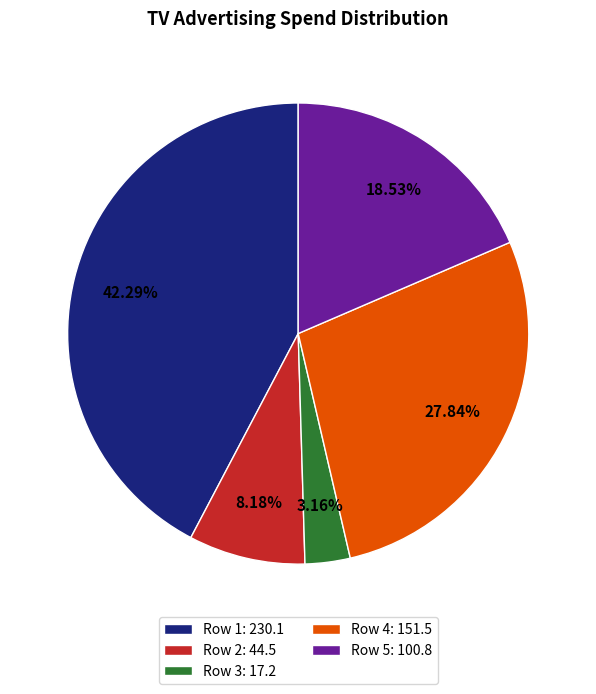

How many segments does this pie chart have?

5